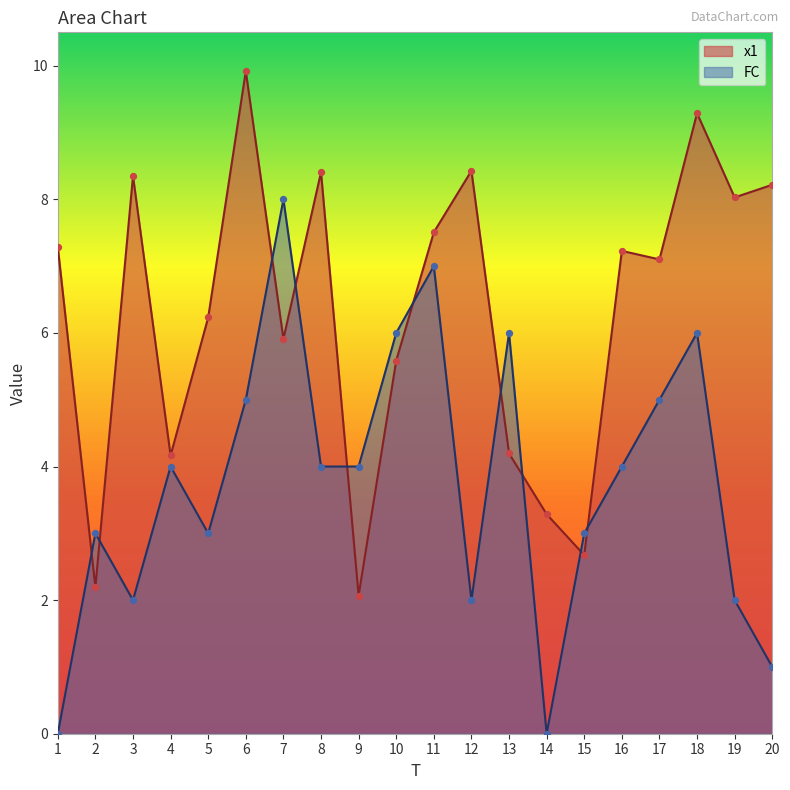

Which series has the largest Y range (max minus min)?

FC